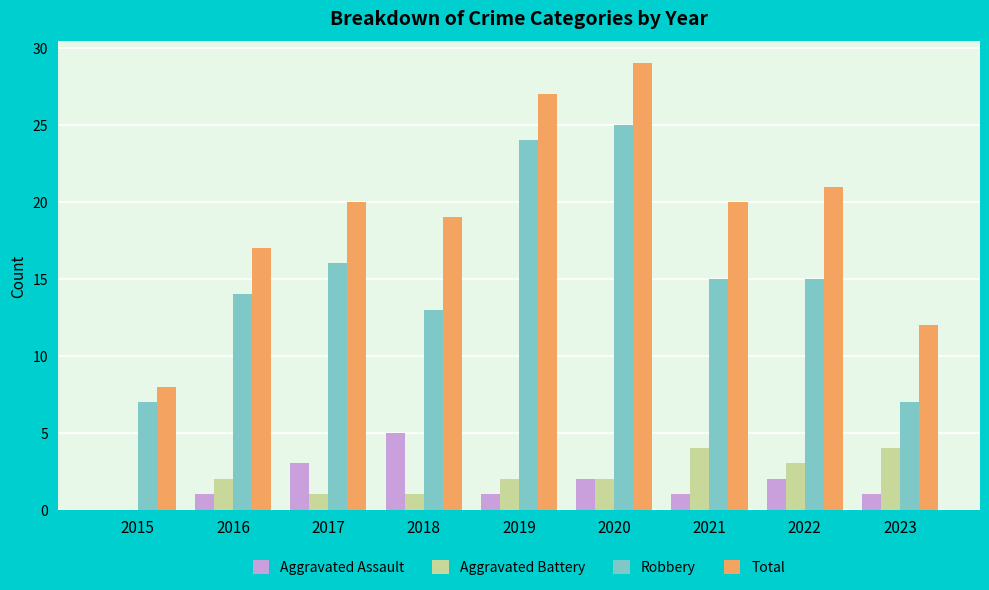

How many groups of bars are there?

9